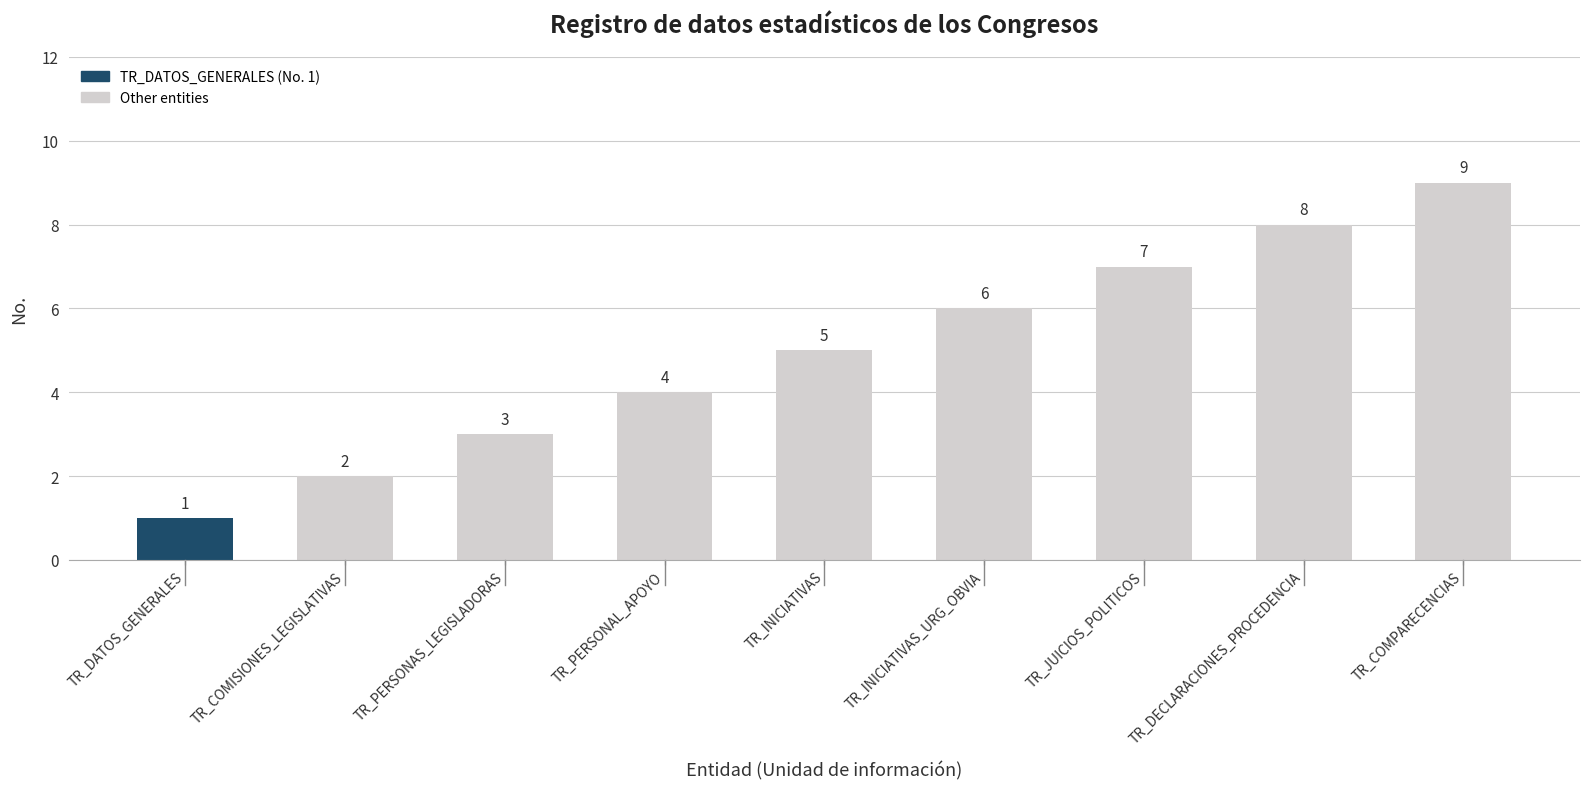

What is the label of the 8th bar from the right?

TR_COMISIONES_LEGISLATIVAS